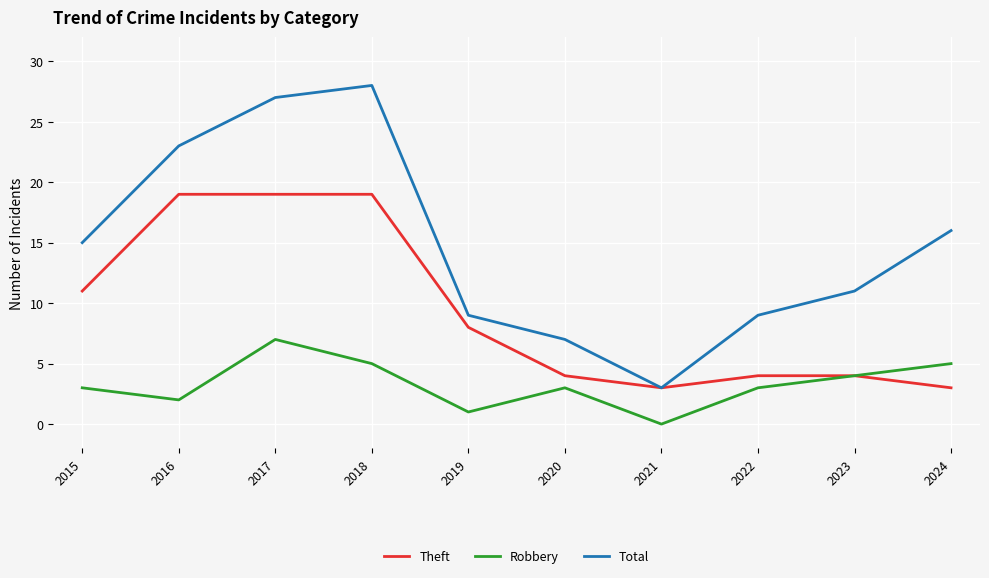

What is the sum of all Theft values?

94